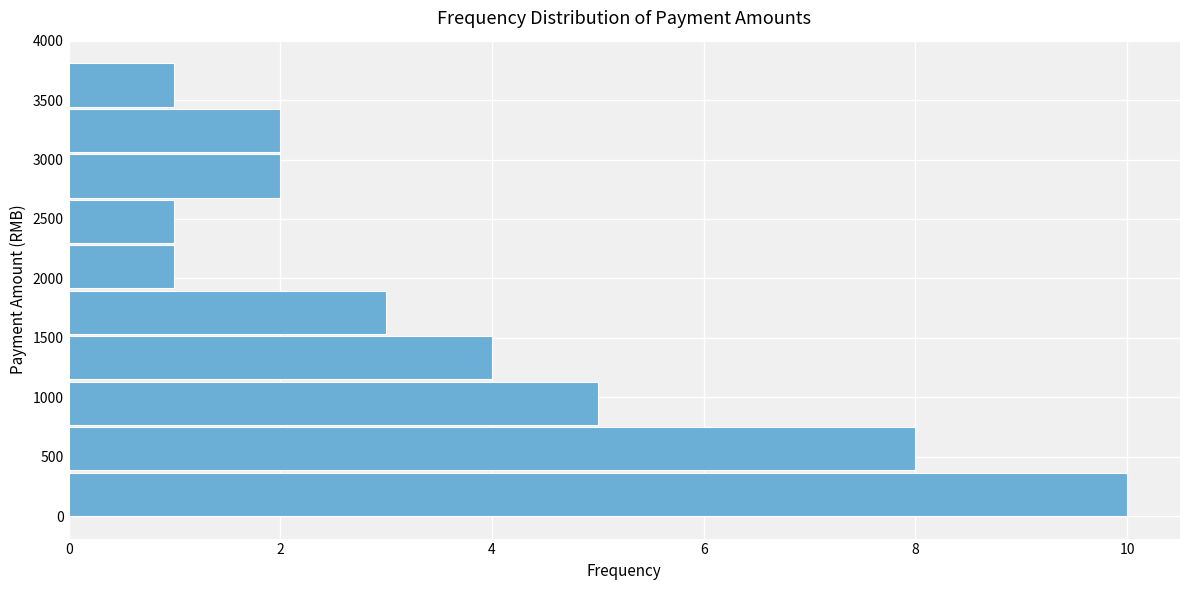

Reading bottom to top, list every bar in this chart as the range it spans on the y-axis followed by its length. Neither the bar edges nor the lengths are printed on the chart, so give them approximately, as read against the axes.

0 to 400: 10
400 to 750: 8
750 to 1150: 5
1150 to 1550: 4
1550 to 1900: 3
1900 to 2300: 1
2300 to 2700: 1
2700 to 3050: 2
3050 to 3450: 2
3450 to 3850: 1